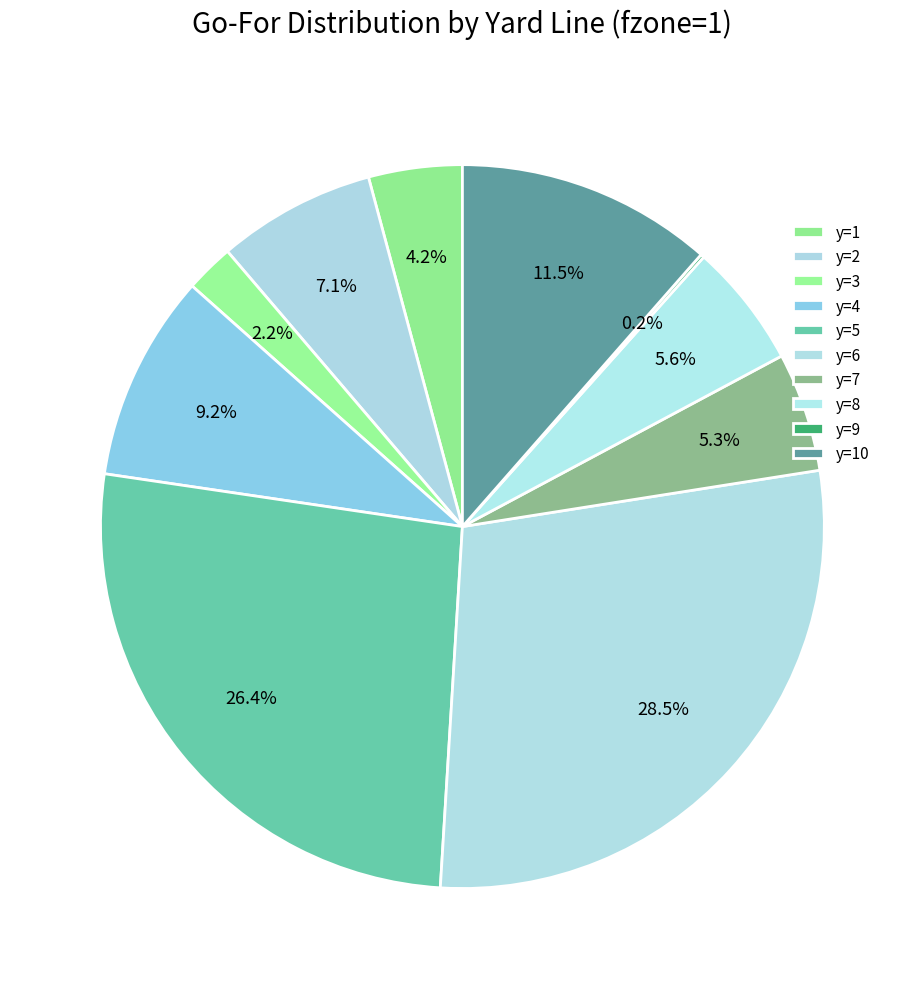

Count the number of slices in the pie.

10